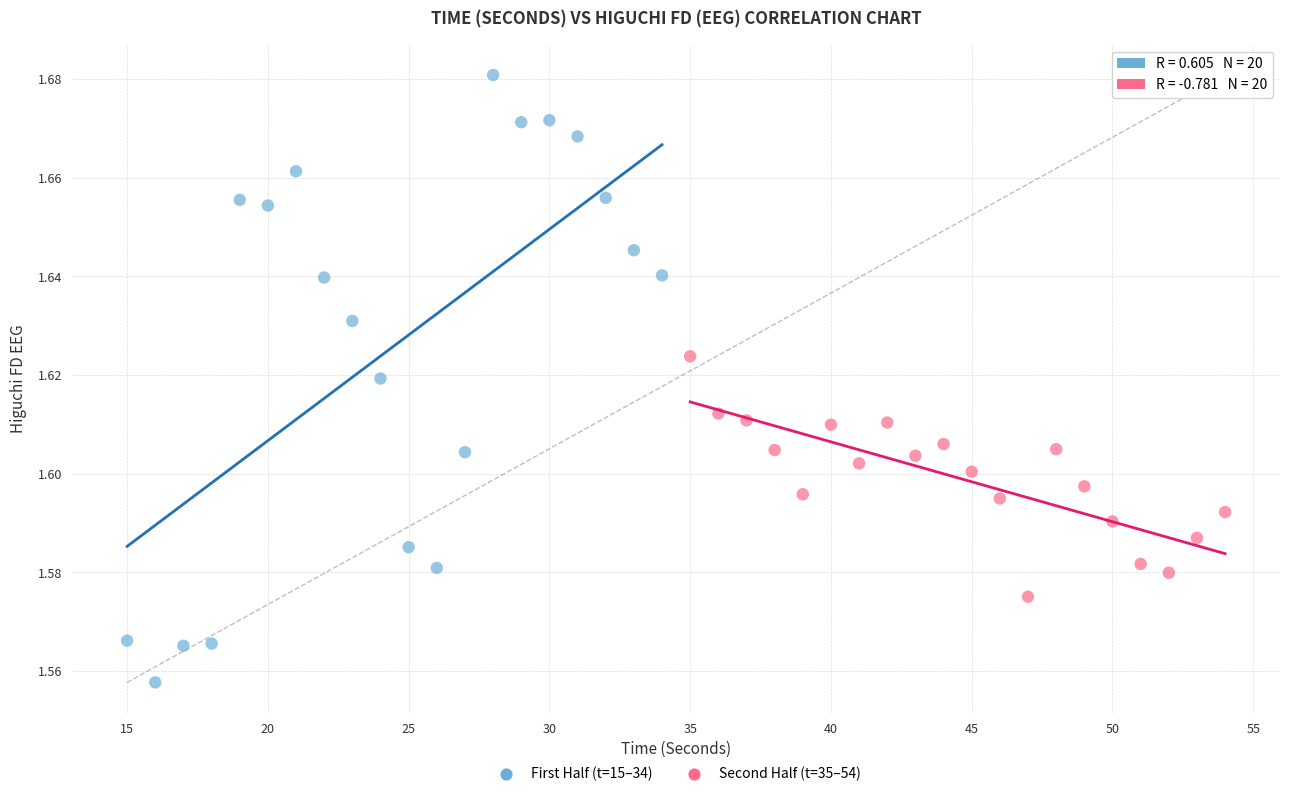

Which series has the largest Y range (max minus min)?

First Half (t=15–34)